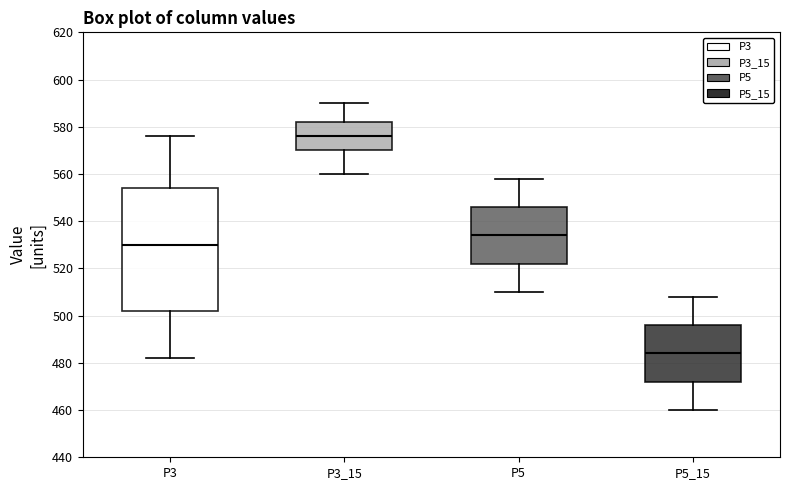

Which box is the tallest, from its lower edge to its upper edge?

P3